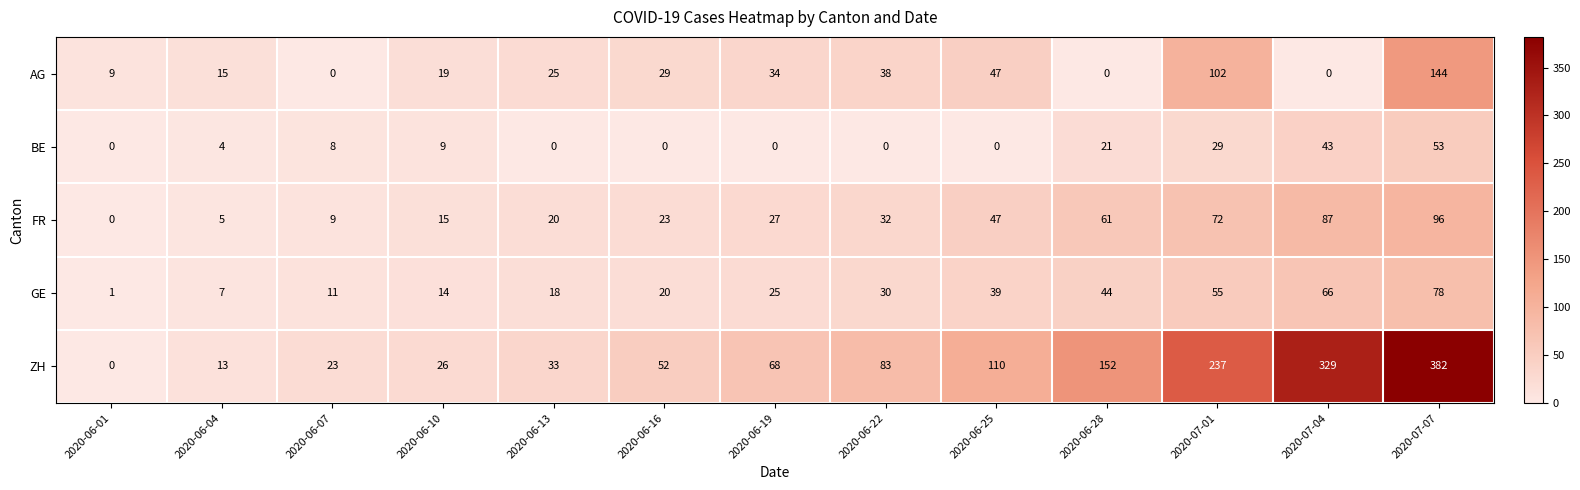

Is it true that GE equals 78 at 2020-07-07?

True